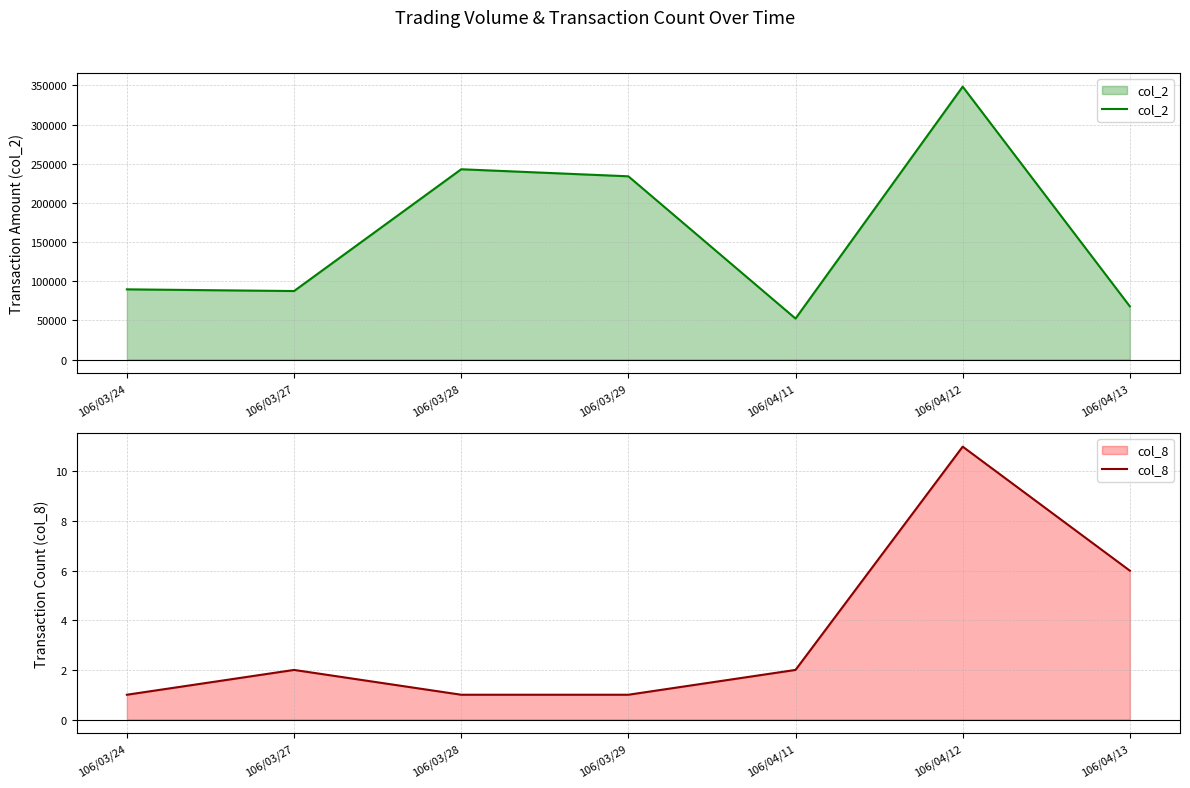

What are all the series names shown in the legend?

col_2, col_8